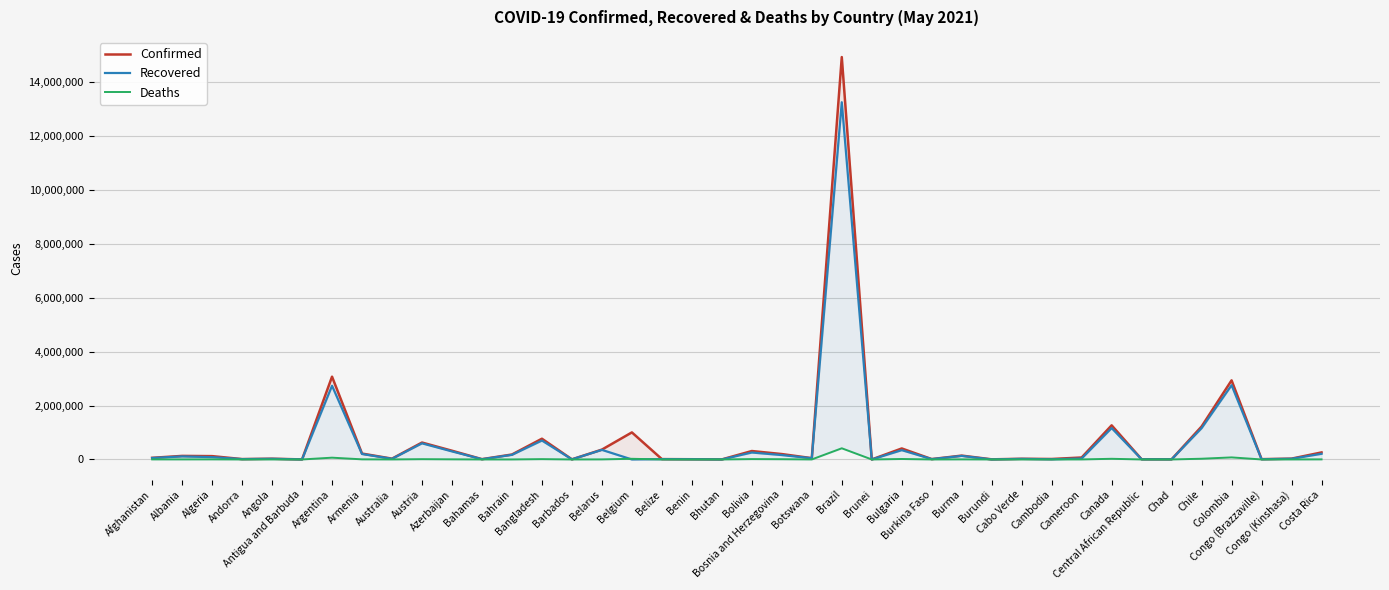

Which category has the lowest value in the Recovered series?

Belgium